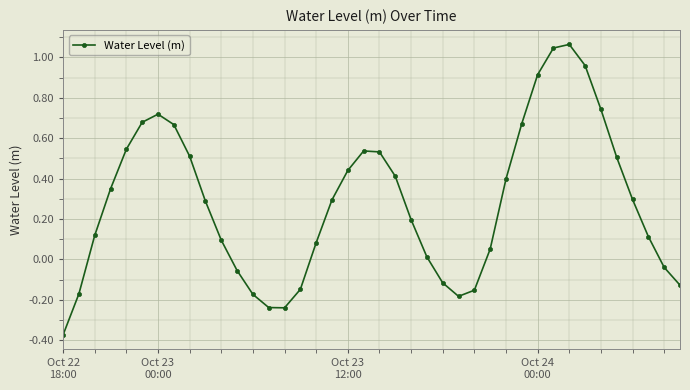

True or false: the data has more than 1 interior local peaks.

True